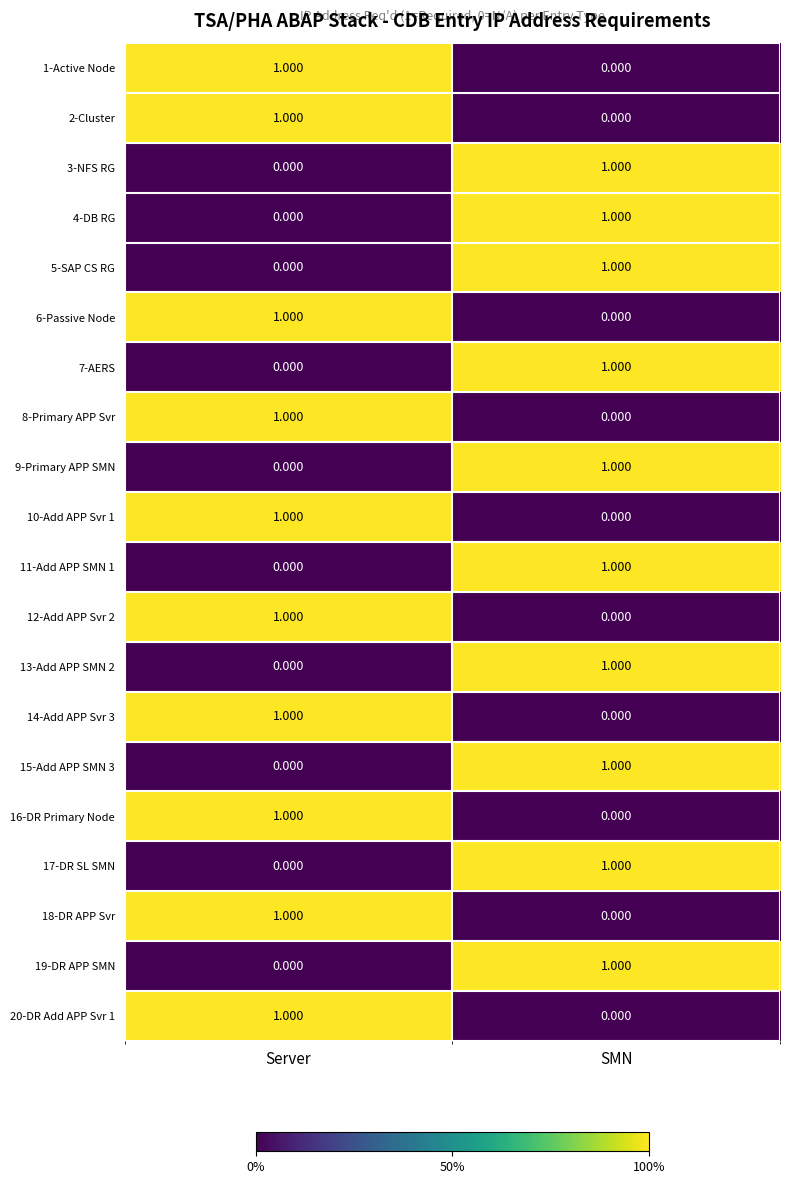

Rank the categories by 10-Add APP Svr 1 value from lowest to highest.

SMN, Server